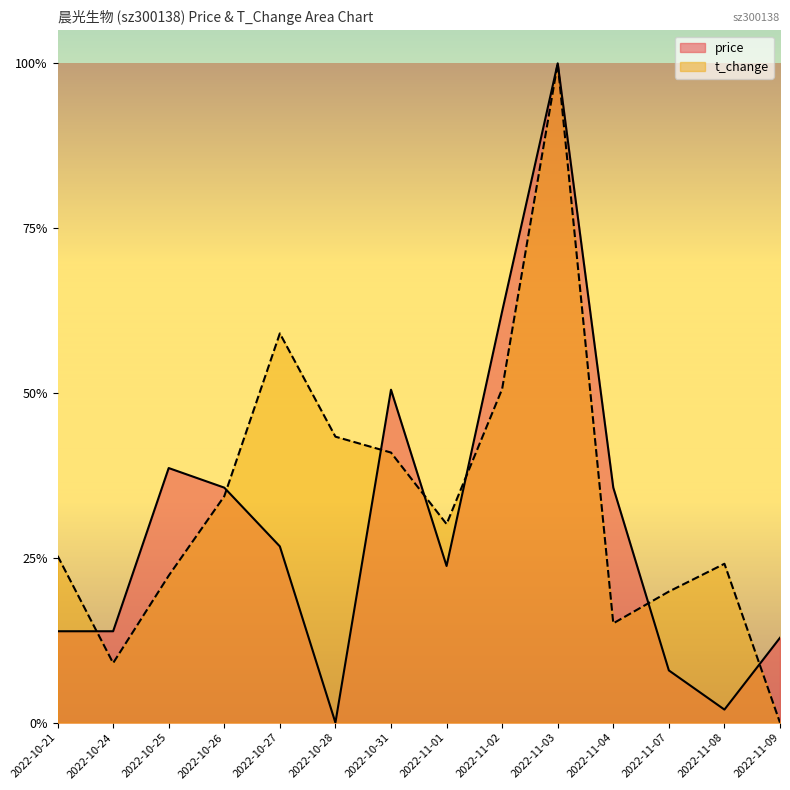

What is the sum of all price values?

4.2